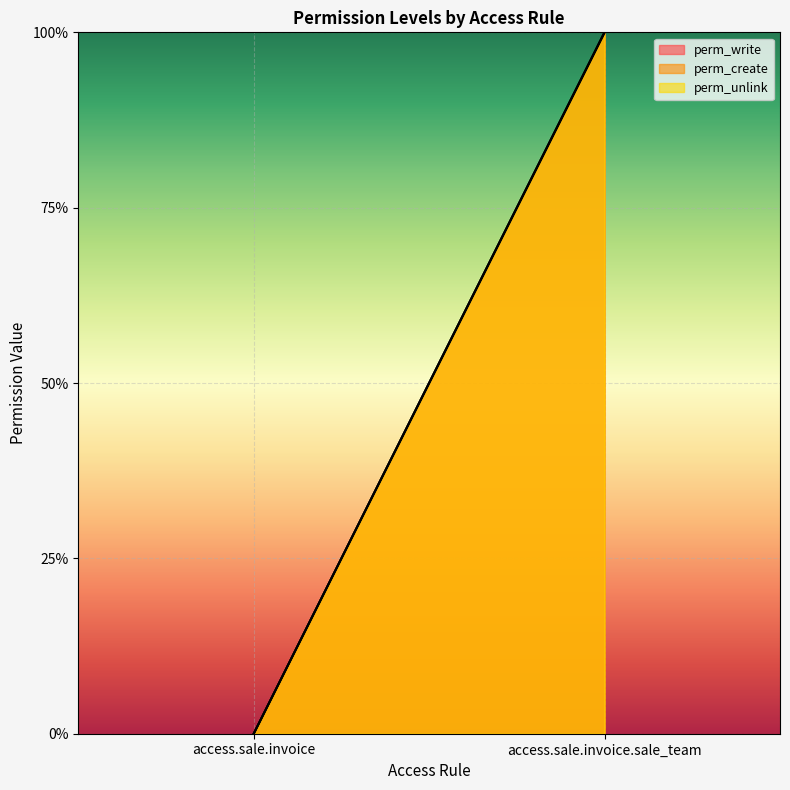

Is it true that perm_create equals 2 at access.sale.invoice.sale_team?

False